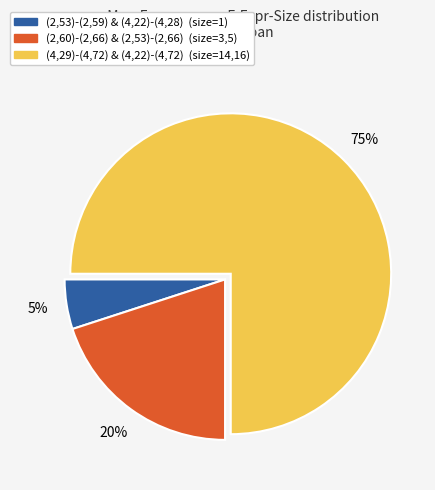

How many slices are in this pie chart?

3